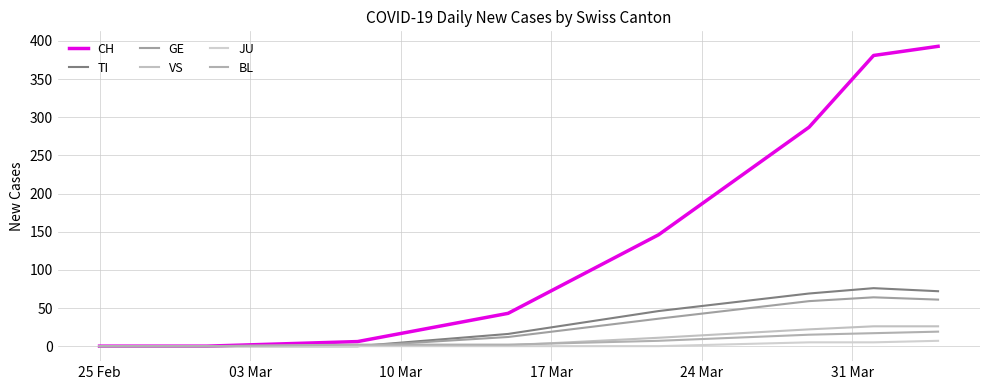

What is the label of the 1st point from the left?

25 Feb